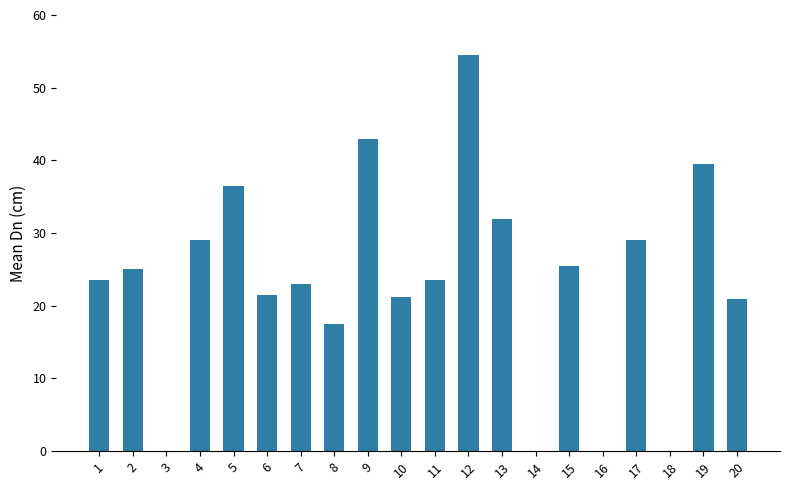

What is the sum of all values?

465.3